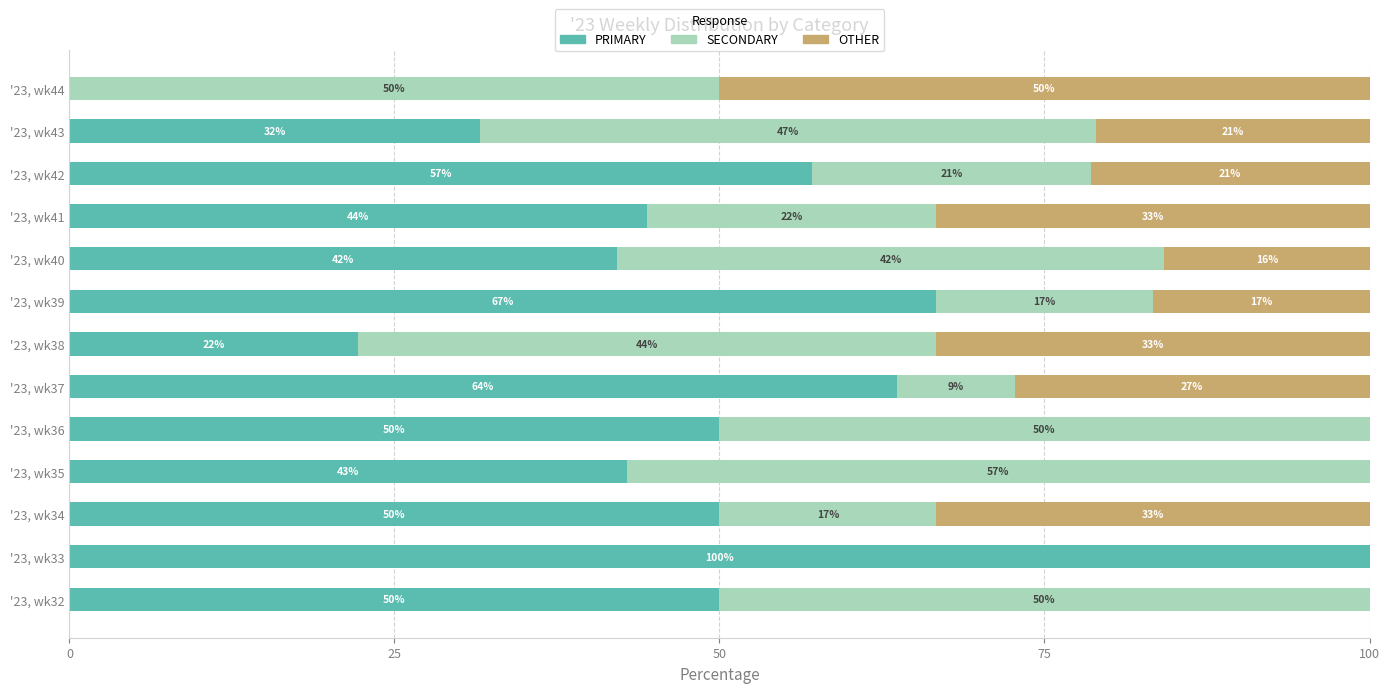

The value of PRIMARY at '23, wk37 is 63.6. True or false?

True